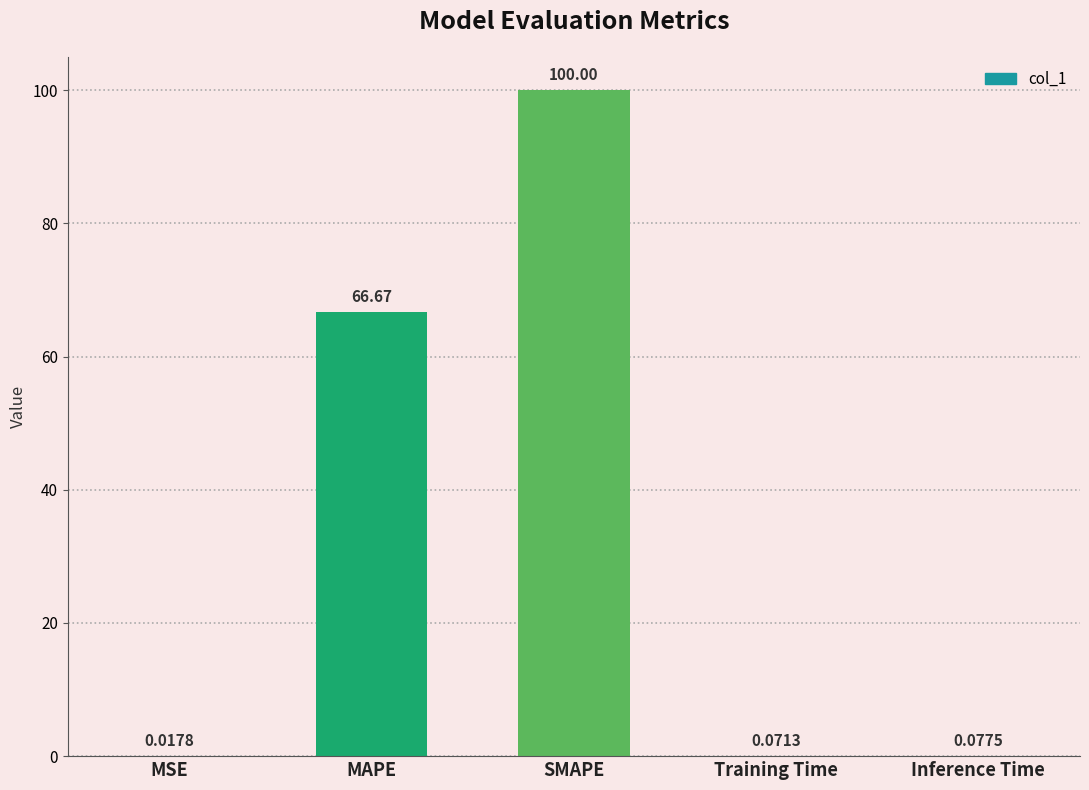

What is the change in value from SMAPE to Training Time?

-99.9